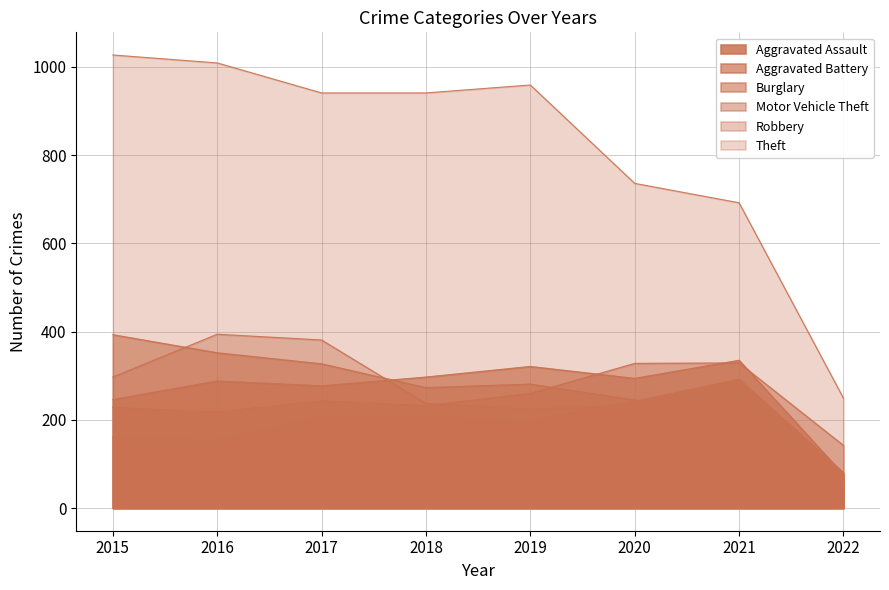

Reading left to right, transcribe all the data shown in this chart.

Aggravated Assault: 2015=160	2016=154	2017=207	2018=206	2019=197	2020=242	2021=292	2022=80
Aggravated Battery: 2015=246	2016=288	2017=277	2018=297	2019=321	2020=294	2021=335	2022=76
Burglary: 2015=393	2016=352	2017=327	2018=273	2019=281	2020=245	2021=186	2022=52
Motor Vehicle Theft: 2015=228	2016=218	2017=243	2018=232	2019=260	2020=328	2021=329	2022=142
Robbery: 2015=297	2016=394	2017=381	2018=237	2019=224	2020=233	2021=243	2022=72
Theft: 2015=1027	2016=1009	2017=941	2018=941	2019=959	2020=736	2021=692	2022=249